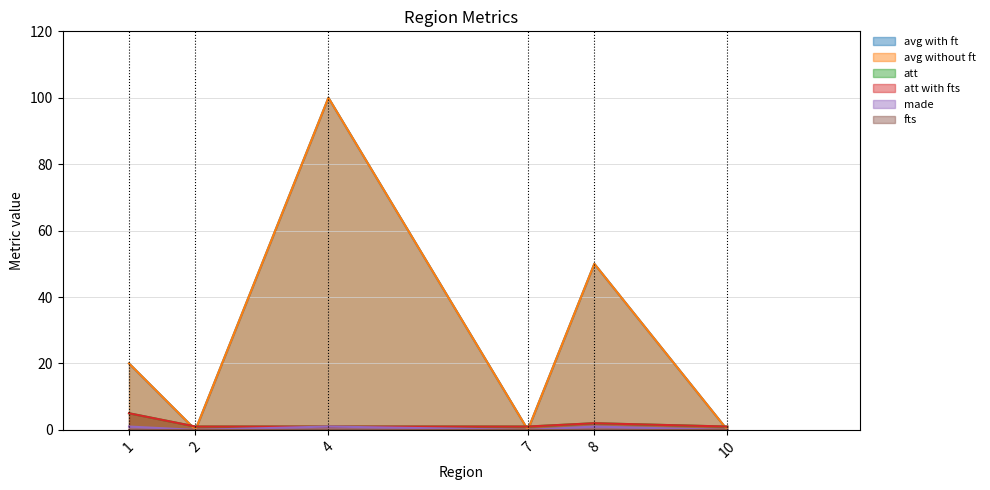

Where do att and avg without ft first cross each other?

1 and 2